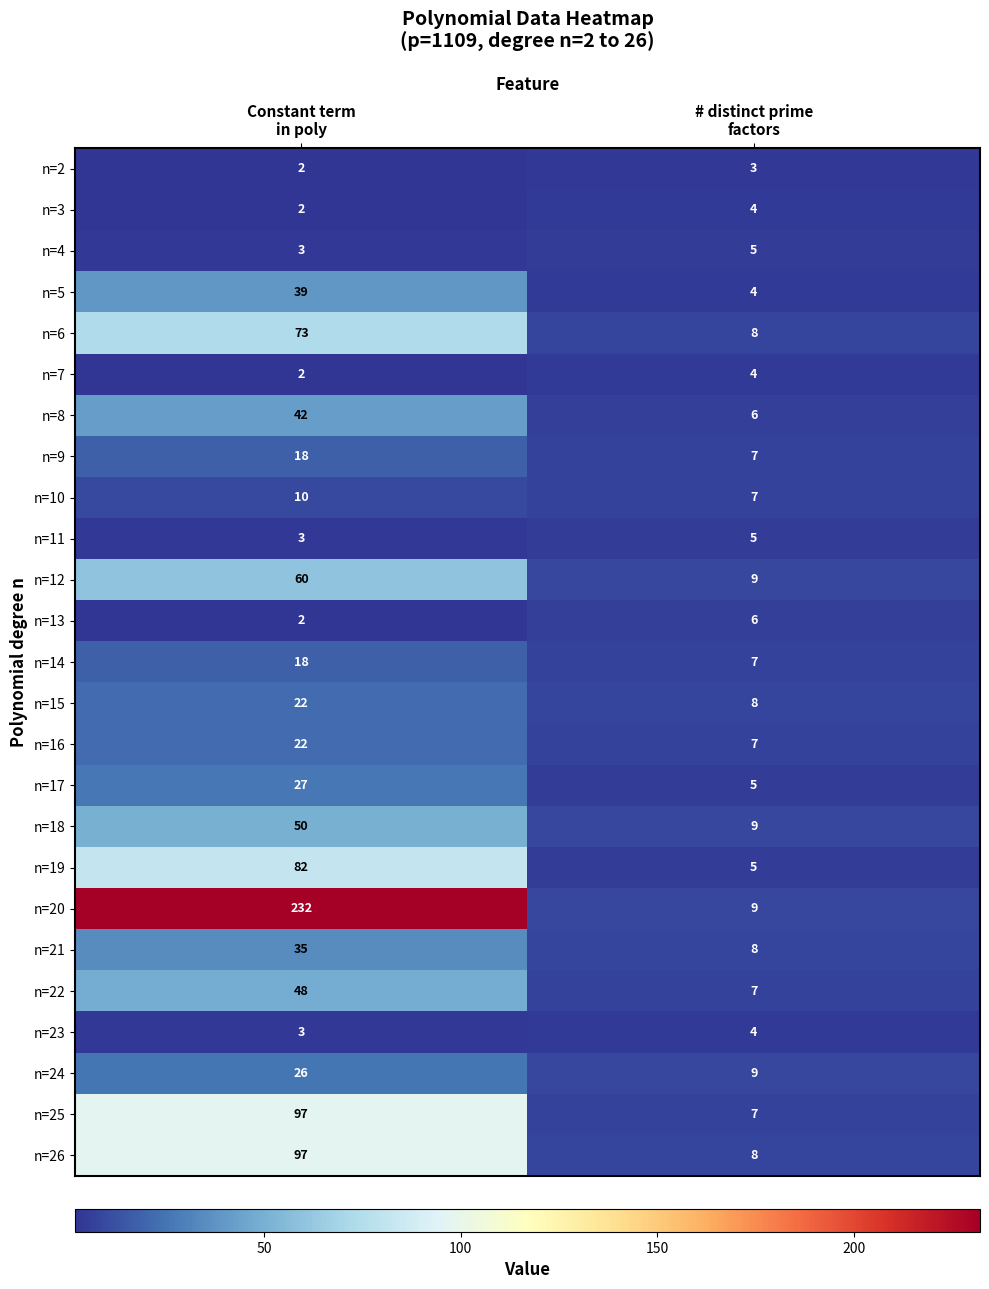

What is the sum of all n=21 values?

43